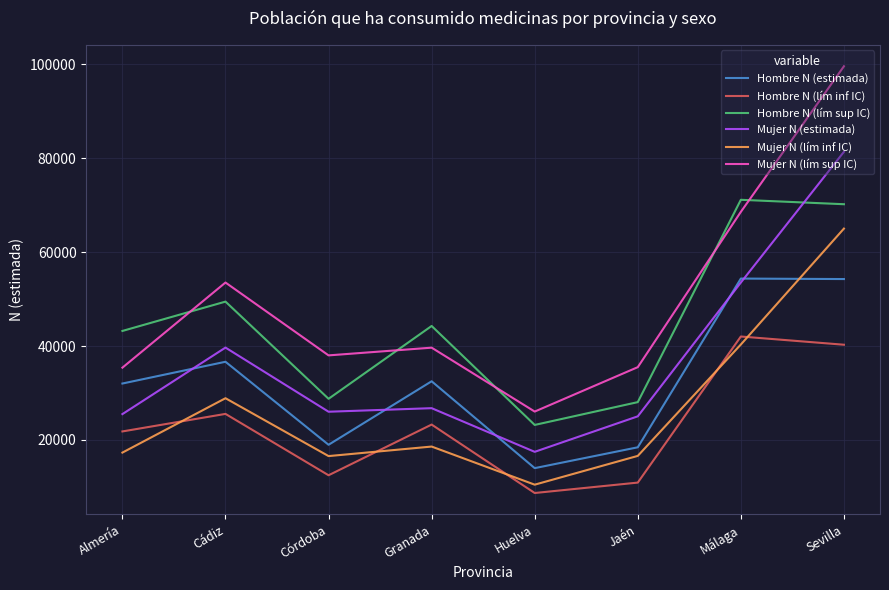

What is the spread (max minus min) of values at Almería?

25912